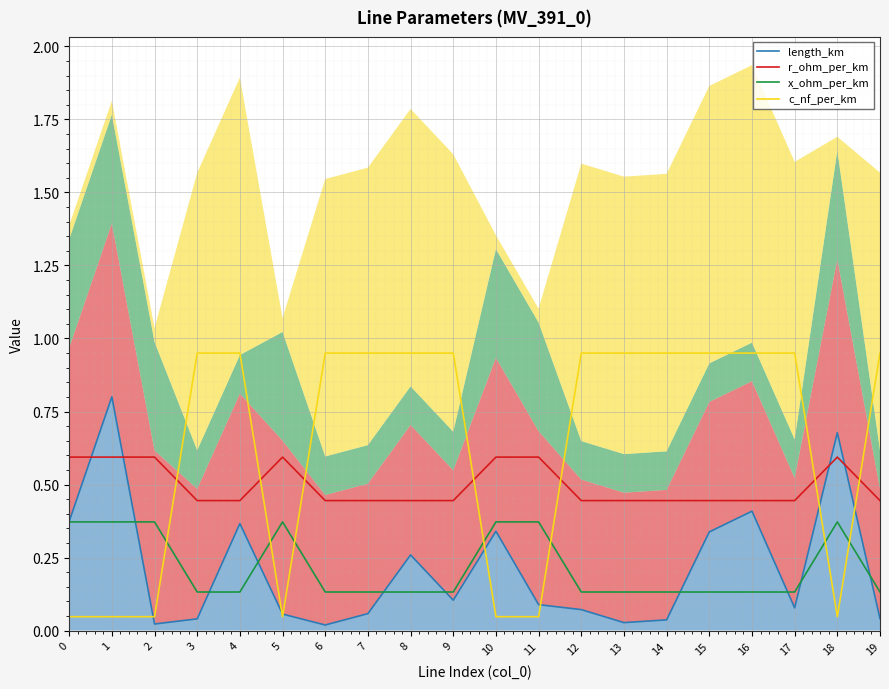

Reading left to right, transcribe all the data shown in this chart.

length_km: 0=0.4	1=0.8	2=0.0	3=0.0	4=0.4	5=0.1	6=0.0	7=0.1	8=0.3	9=0.1	10=0.3	11=0.1	12=0.1	13=0.0	14=0.0	15=0.3	16=0.4	17=0.1	18=0.7	19=0.0
r_ohm_per_km: 0=0.6	1=0.6	2=0.6	3=0.4	4=0.4	5=0.6	6=0.4	7=0.4	8=0.4	9=0.4	10=0.6	11=0.6	12=0.4	13=0.4	14=0.4	15=0.4	16=0.4	17=0.4	18=0.6	19=0.4
x_ohm_per_km: 0=0.4	1=0.4	2=0.4	3=0.1	4=0.1	5=0.4	6=0.1	7=0.1	8=0.1	9=0.1	10=0.4	11=0.4	12=0.1	13=0.1	14=0.1	15=0.1	16=0.1	17=0.1	18=0.4	19=0.1
c_nf_per_km: 0=0.0	1=0.0	2=0.0	3=1.0	4=1.0	5=0.0	6=1.0	7=1.0	8=1.0	9=1.0	10=0.0	11=0.0	12=1.0	13=1.0	14=1.0	15=1.0	16=1.0	17=1.0	18=0.0	19=1.0